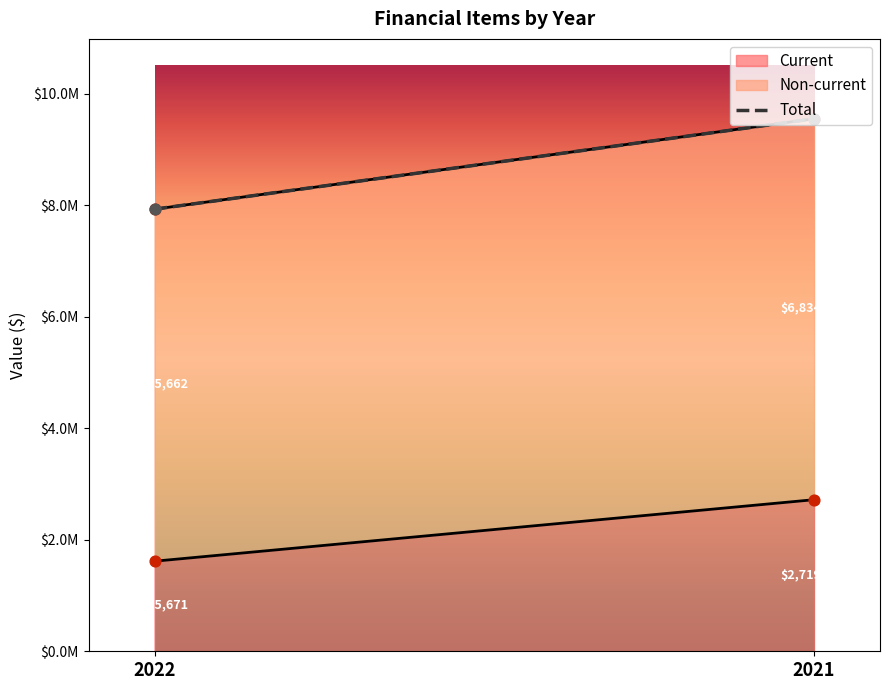

At how many categories does at least one series exceed 4325698?

2